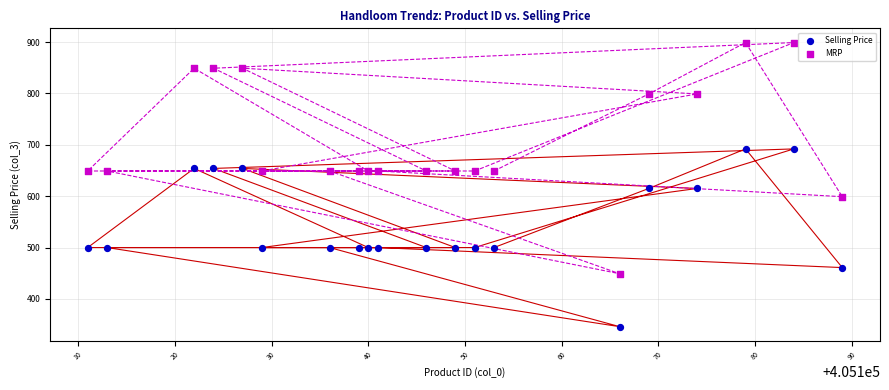

Across all data points, what is the range of Y values (max minus min)?

553